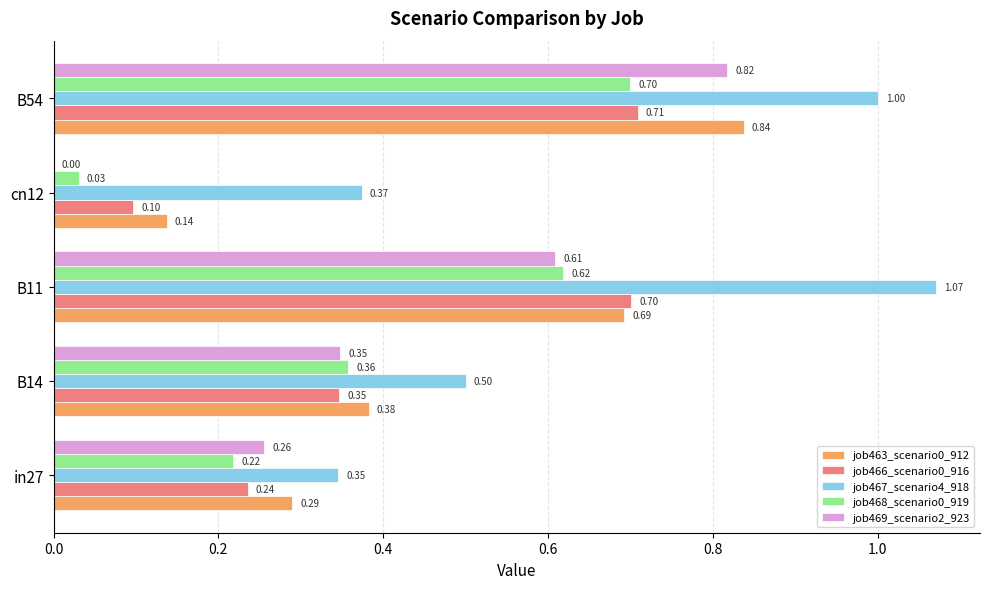

What is the total value across all series at B11?

3.7